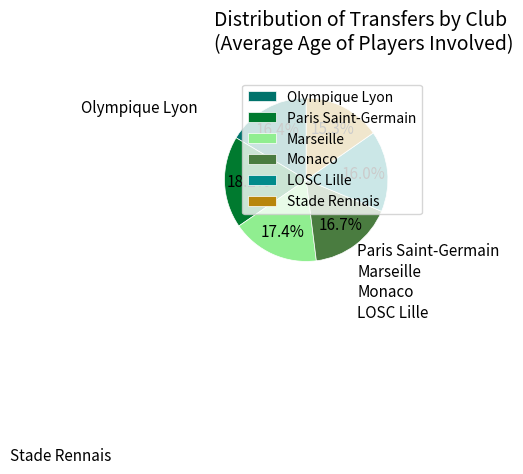

To the nearest percent, what is the average slice percentage?

17%